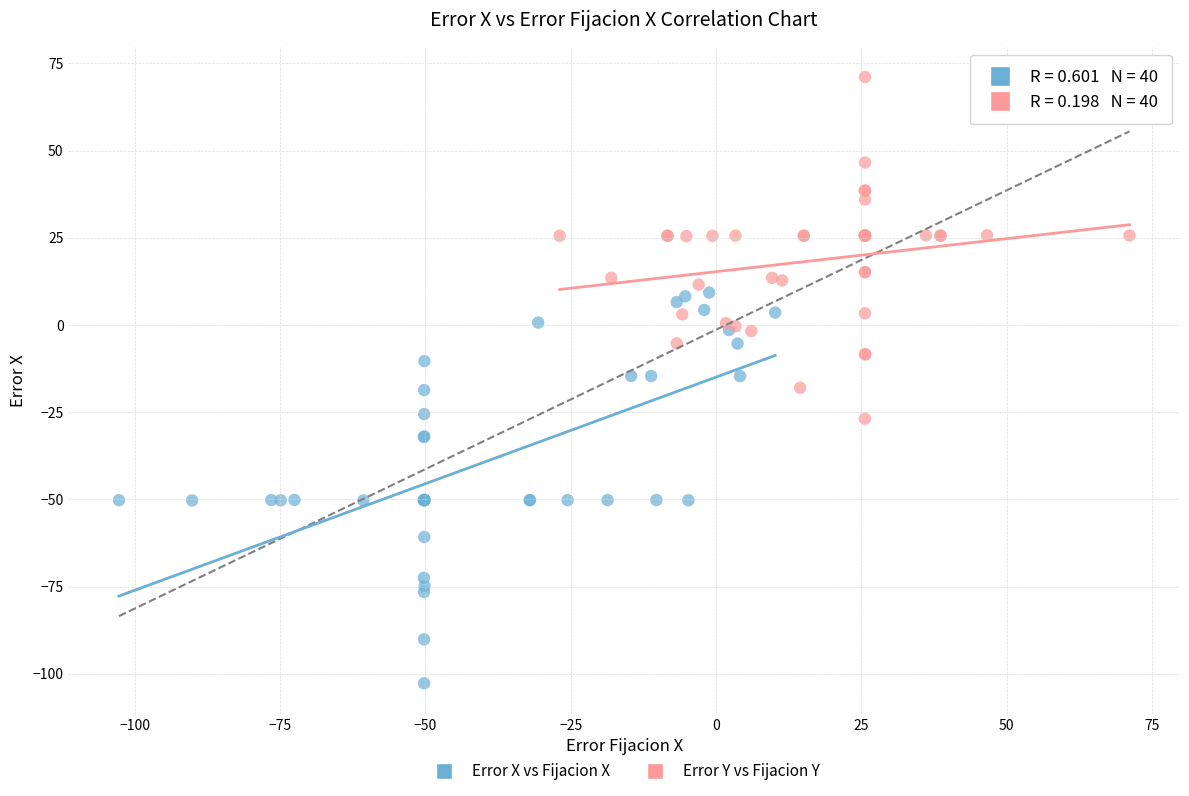

Which series contains the highest Y value?

Error Y vs Fijacion Y